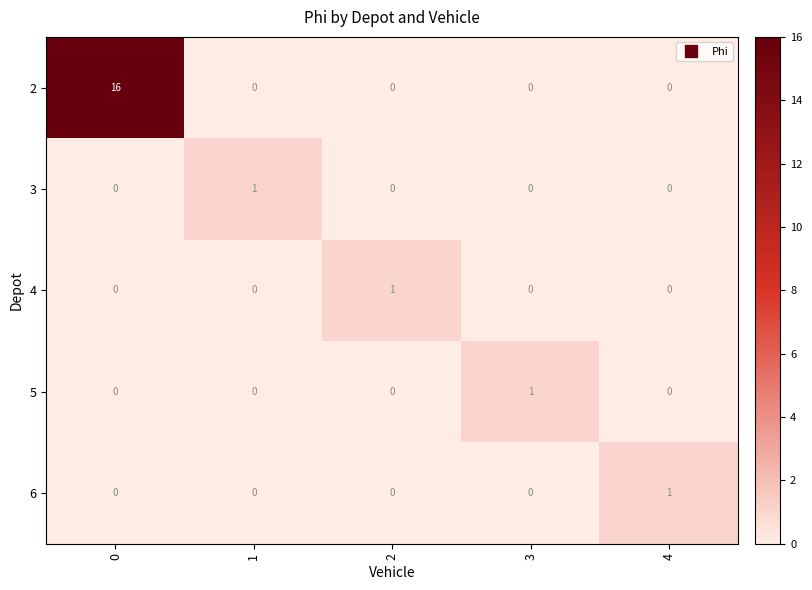

What is the maximum value shown in the chart?

16